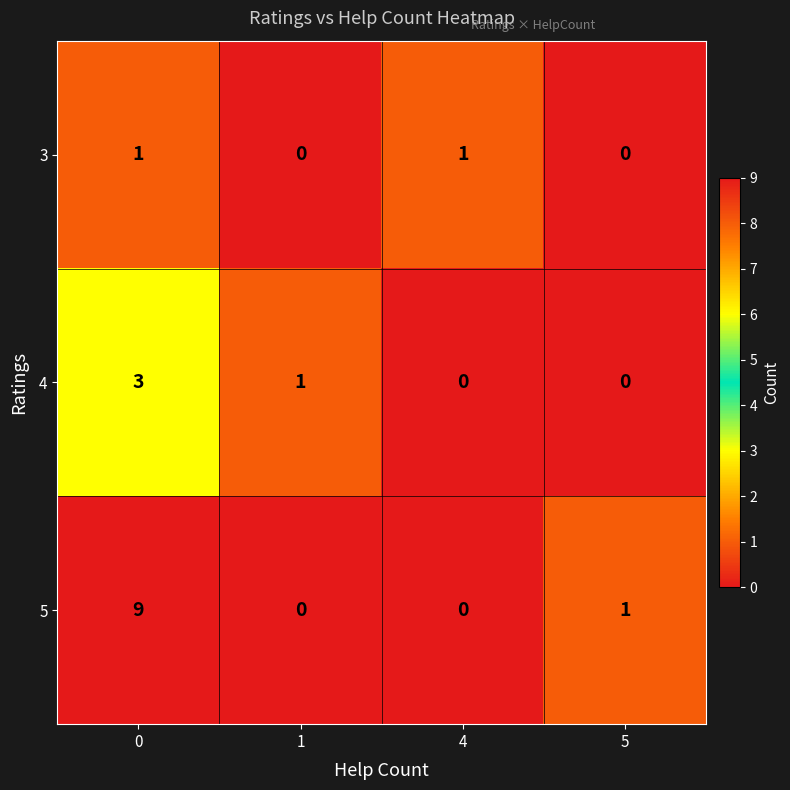

How many 4 values are between 0 and 3?

4